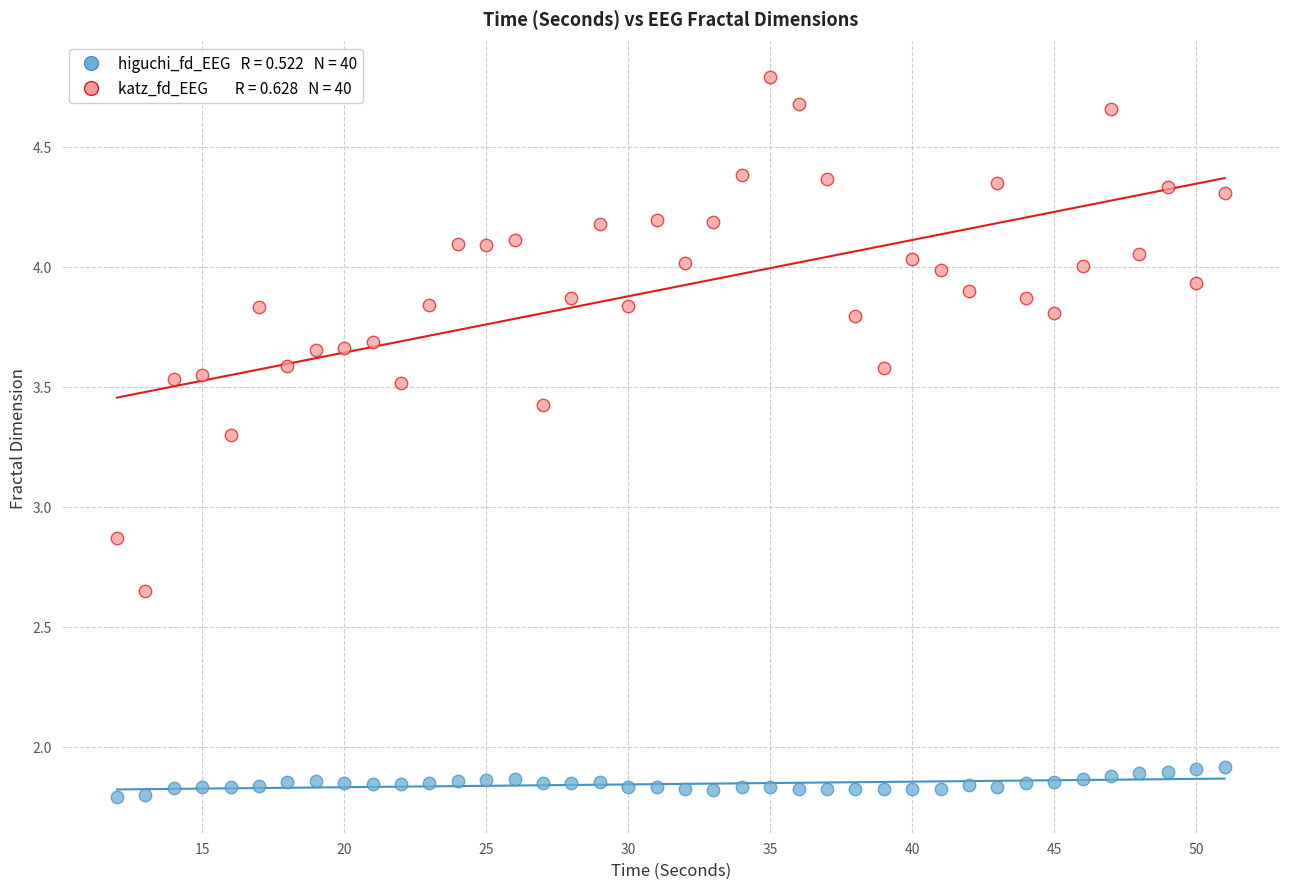

Across all data points, what is the range of Y values (max minus min)?

3.0